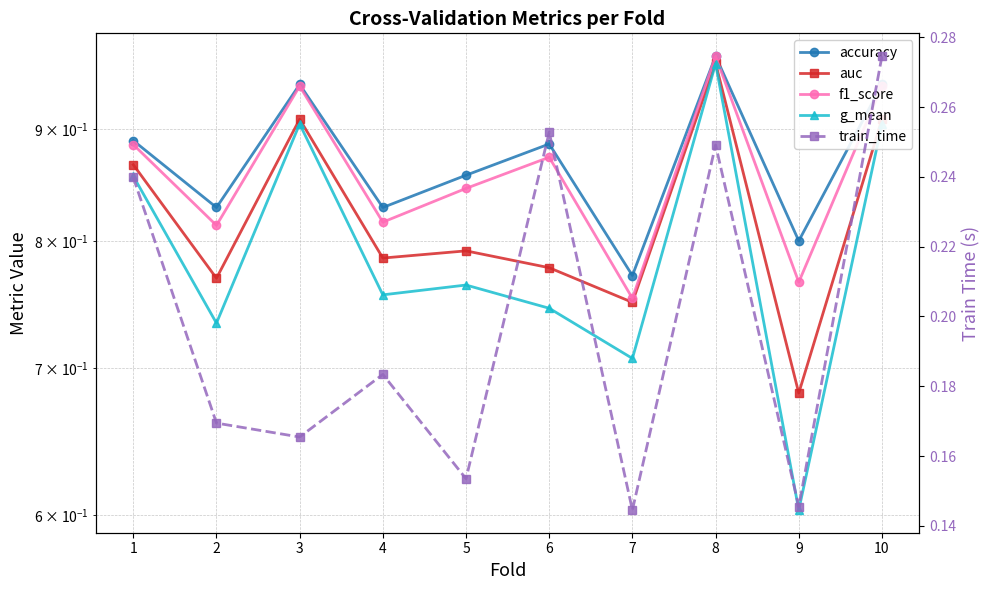

Which category has the lowest value in the train_time series?

7